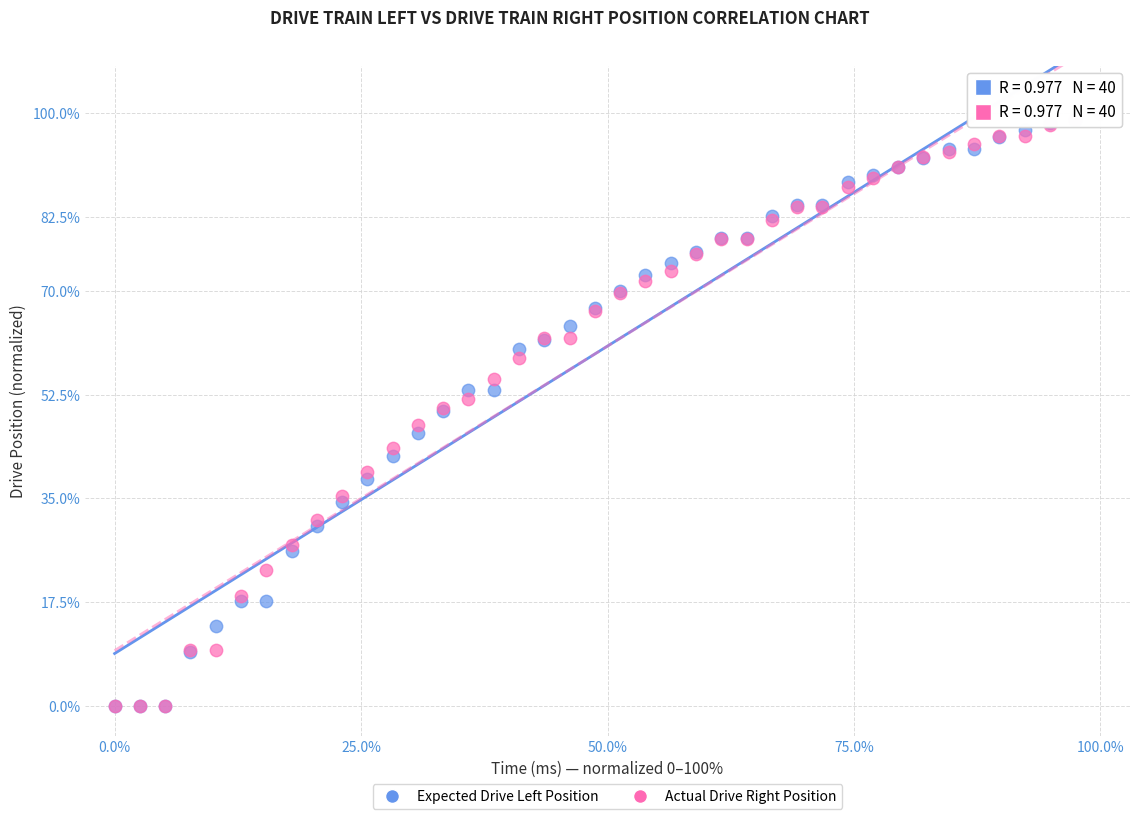

What are all the series names shown in the legend?

Expected Drive Left Position, Actual Drive Right Position